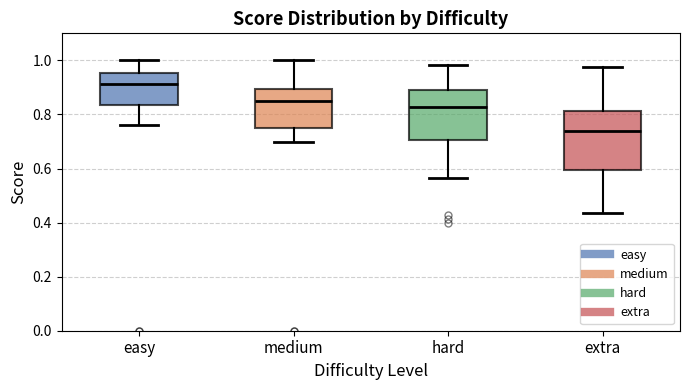

Which box is the tallest, from its lower edge to its upper edge?

extra